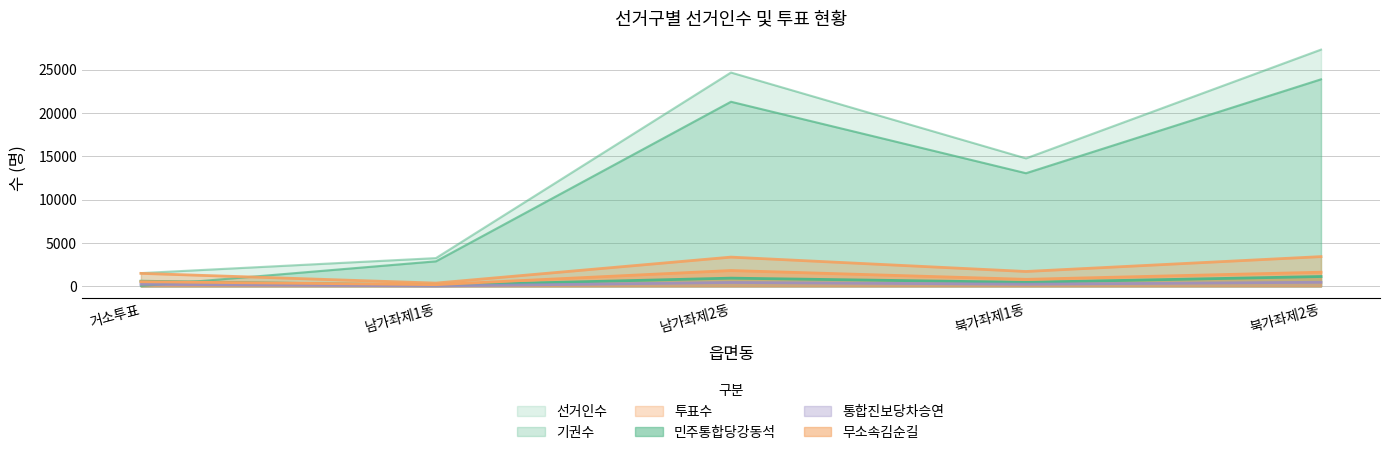

Reading left to right, list all the values displayed in this chart.

선거인수: 거소투표=1526	남가좌제1동=3258	남가좌제2동=24681	북가좌제1동=14771	북가좌제2동=27326
투표수: 거소투표=1495	남가좌제1동=373	남가좌제2동=3372	북가좌제1동=1713	북가좌제2동=3429
민주통합당강동석: 거소투표=593	남가좌제1동=118	남가좌제2동=944	북가좌제1동=461	북가좌제2동=1130
통합진보당차승연: 거소투표=241	남가좌제1동=39	남가좌제2동=444	북가좌제1동=247	북가좌제2동=467
무소속김순길: 거소투표=535	남가좌제1동=191	남가좌제2동=1823	북가좌제1동=806	북가좌제2동=1628
기권수: 거소투표=31	남가좌제1동=2885	남가좌제2동=21309	북가좌제1동=13058	북가좌제2동=23897